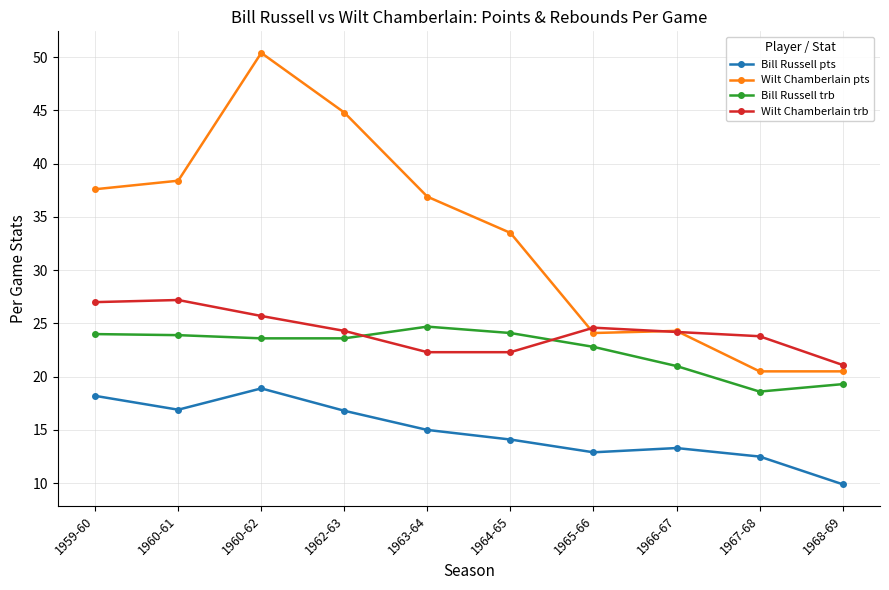

What is the greatest value displayed?

50.4